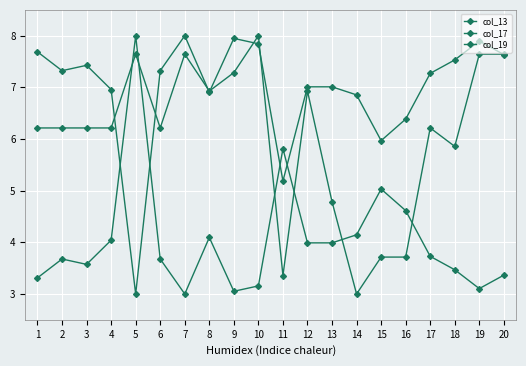

True or false: col_17 and col_13 cross at least once.

True